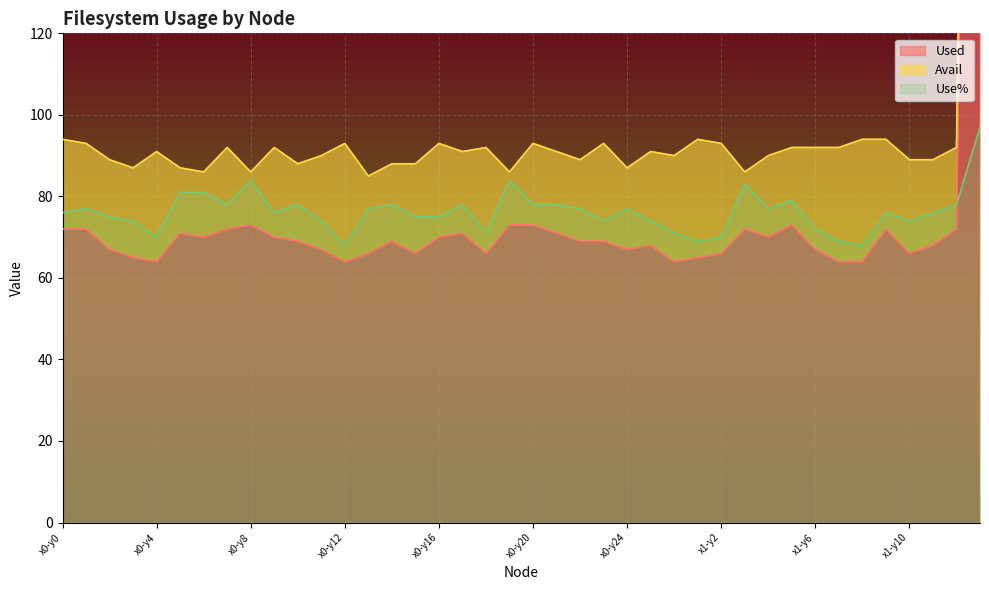

What is the minimum value for Use%?

68